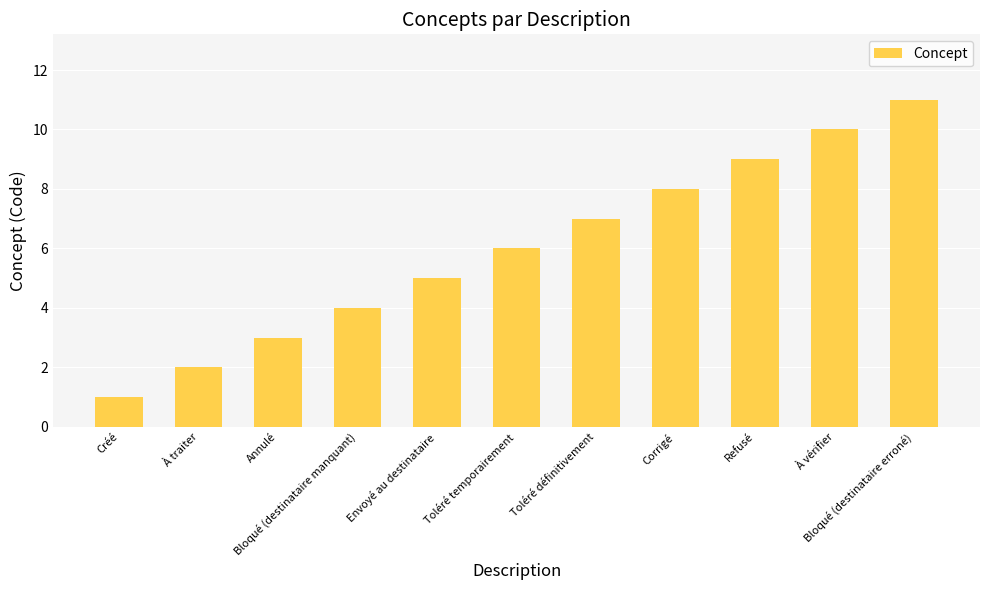

What is the ratio of the value at Toléré définitivement to the value at Créé?

7.0